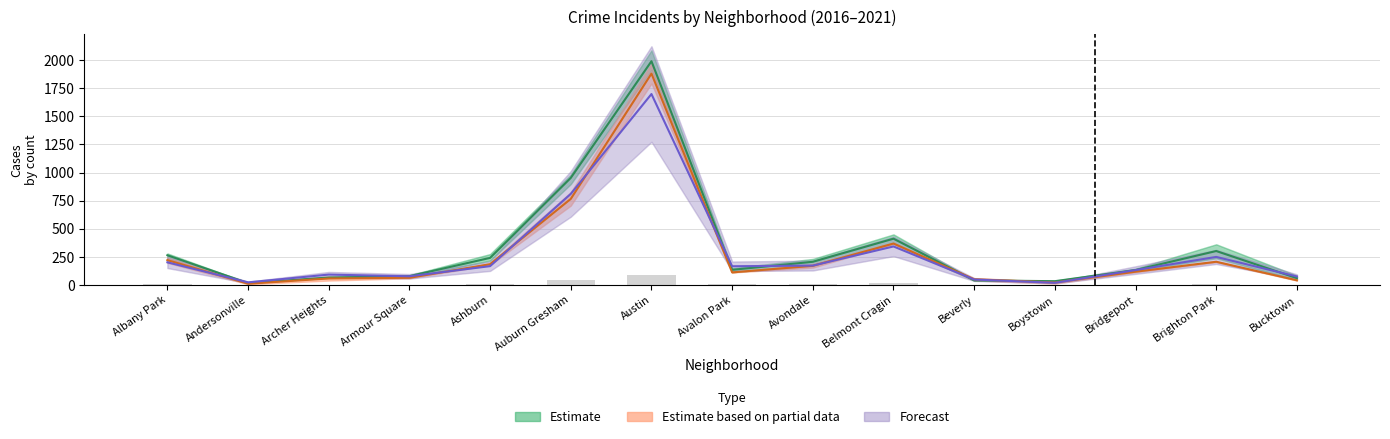

Is it true that Estimate equals 35.3 at Boystown?

True